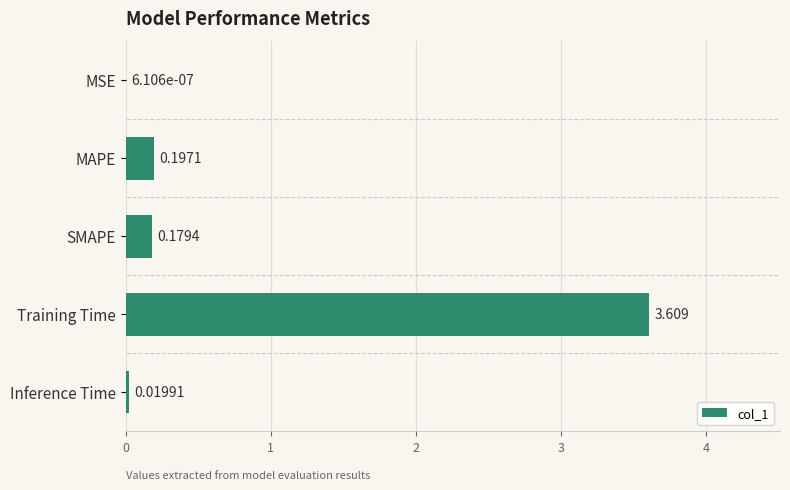

At which label is the value closest to 1?

MAPE